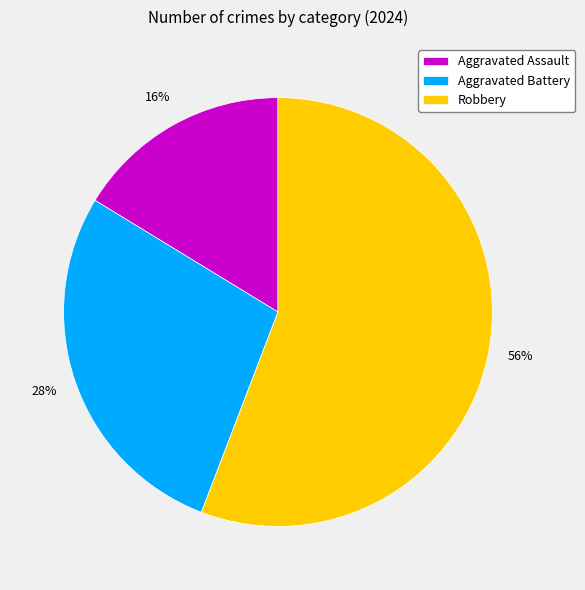

What percentage is the Aggravated Battery slice, to the nearest percent?

28%